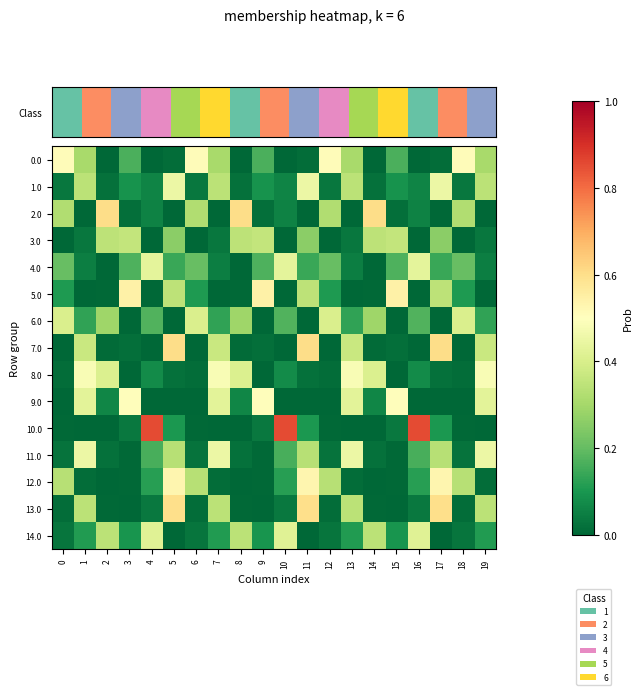

Reading left to right, extract all data points from this chart.

0.0: 0=0.5	1=0.3	2=0.0	3=0.2	4=0.0	5=0.0	6=0.5	7=0.3	8=0.0	9=0.2	10=0.0	11=0.0	12=0.5	13=0.3	14=0.0	15=0.2	16=0.0	17=0.0	18=0.5	19=0.3
1.0: 0=0.0	1=0.3	2=0.0	3=0.1	4=0.1	5=0.5	6=0.0	7=0.3	8=0.0	9=0.1	10=0.1	11=0.5	12=0.0	13=0.3	14=0.0	15=0.1	16=0.1	17=0.5	18=0.0	19=0.3
2.0: 0=0.3	1=0.0	2=0.6	3=0.0	4=0.1	5=0.0	6=0.3	7=0.0	8=0.6	9=0.0	10=0.1	11=0.0	12=0.3	13=0.0	14=0.6	15=0.0	16=0.1	17=0.0	18=0.3	19=0.0
3.0: 0=0.0	1=0.0	2=0.3	3=0.4	4=0.0	5=0.3	6=0.0	7=0.0	8=0.3	9=0.4	10=0.0	11=0.3	12=0.0	13=0.0	14=0.3	15=0.4	16=0.0	17=0.3	18=0.0	19=0.0
4.0: 0=0.2	1=0.0	2=0.0	3=0.2	4=0.4	5=0.1	6=0.2	7=0.0	8=0.0	9=0.2	10=0.4	11=0.1	12=0.2	13=0.0	14=0.0	15=0.2	16=0.4	17=0.1	18=0.2	19=0.0
5.0: 0=0.1	1=0.0	2=0.0	3=0.5	4=0.0	5=0.3	6=0.1	7=0.0	8=0.0	9=0.5	10=0.0	11=0.3	12=0.1	13=0.0	14=0.0	15=0.5	16=0.0	17=0.3	18=0.1	19=0.0
6.0: 0=0.4	1=0.1	2=0.3	3=0.0	4=0.2	5=0.0	6=0.4	7=0.1	8=0.3	9=0.0	10=0.2	11=0.0	12=0.4	13=0.1	14=0.3	15=0.0	16=0.2	17=0.0	18=0.4	19=0.1
7.0: 0=0.0	1=0.4	2=0.0	3=0.0	4=0.0	5=0.6	6=0.0	7=0.4	8=0.0	9=0.0	10=0.0	11=0.6	12=0.0	13=0.4	14=0.0	15=0.0	16=0.0	17=0.6	18=0.0	19=0.4
8.0: 0=0.0	1=0.5	2=0.4	3=0.0	4=0.1	5=0.0	6=0.0	7=0.5	8=0.4	9=0.0	10=0.1	11=0.0	12=0.0	13=0.5	14=0.4	15=0.0	16=0.1	17=0.0	18=0.0	19=0.5
9.0: 0=0.0	1=0.4	2=0.1	3=0.5	4=0.0	5=0.0	6=0.0	7=0.4	8=0.1	9=0.5	10=0.0	11=0.0	12=0.0	13=0.4	14=0.1	15=0.5	16=0.0	17=0.0	18=0.0	19=0.4
10.0: 0=0.0	1=0.0	2=0.0	3=0.0	4=0.9	5=0.1	6=0.0	7=0.0	8=0.0	9=0.0	10=0.9	11=0.1	12=0.0	13=0.0	14=0.0	15=0.0	16=0.9	17=0.1	18=0.0	19=0.0
11.0: 0=0.0	1=0.5	2=0.0	3=0.0	4=0.2	5=0.3	6=0.0	7=0.5	8=0.0	9=0.0	10=0.2	11=0.3	12=0.0	13=0.5	14=0.0	15=0.0	16=0.2	17=0.3	18=0.0	19=0.5
12.0: 0=0.3	1=0.0	2=0.0	3=0.0	4=0.1	5=0.5	6=0.3	7=0.0	8=0.0	9=0.0	10=0.1	11=0.5	12=0.3	13=0.0	14=0.0	15=0.0	16=0.1	17=0.5	18=0.3	19=0.0
13.0: 0=0.0	1=0.3	2=0.0	3=0.0	4=0.0	5=0.6	6=0.0	7=0.3	8=0.0	9=0.0	10=0.0	11=0.6	12=0.0	13=0.3	14=0.0	15=0.0	16=0.0	17=0.6	18=0.0	19=0.3
14.0: 0=0.0	1=0.1	2=0.3	3=0.1	4=0.4	5=0.0	6=0.0	7=0.1	8=0.3	9=0.1	10=0.4	11=0.0	12=0.0	13=0.1	14=0.3	15=0.1	16=0.4	17=0.0	18=0.0	19=0.1